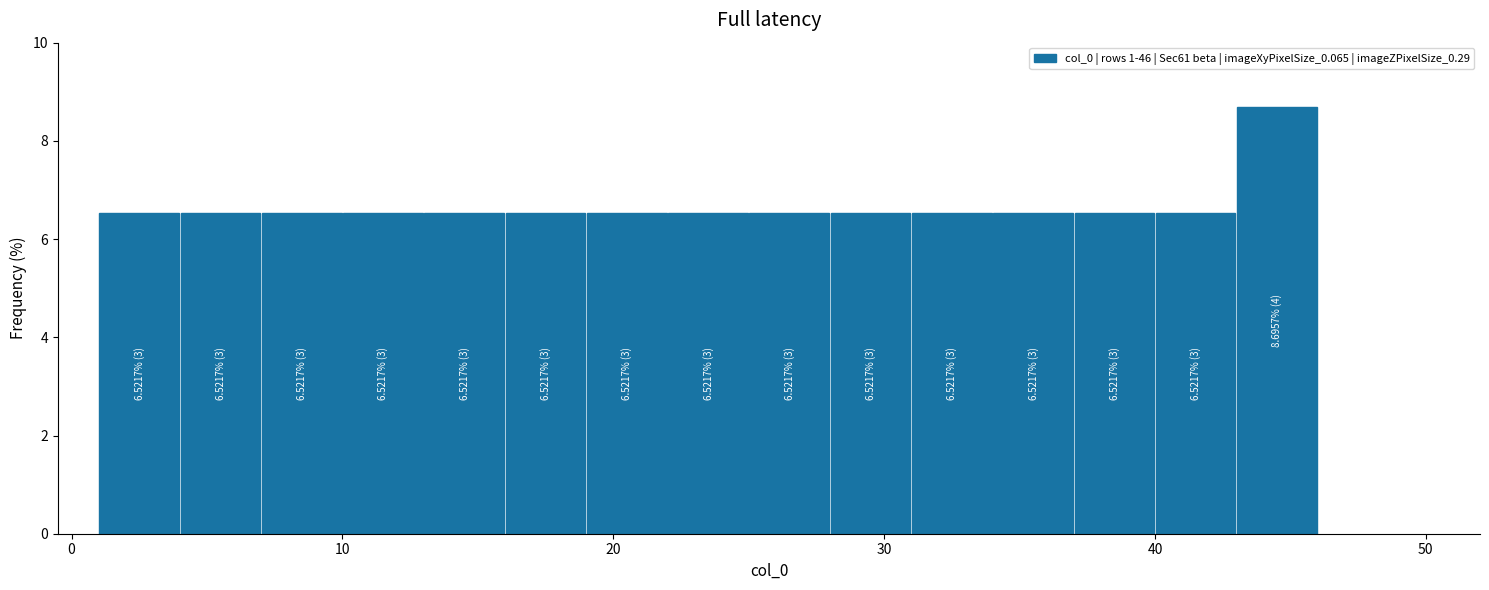

Around what value on the x-axis is the tallest bar? Give the approximate position of its centre, as read against the axis.

45